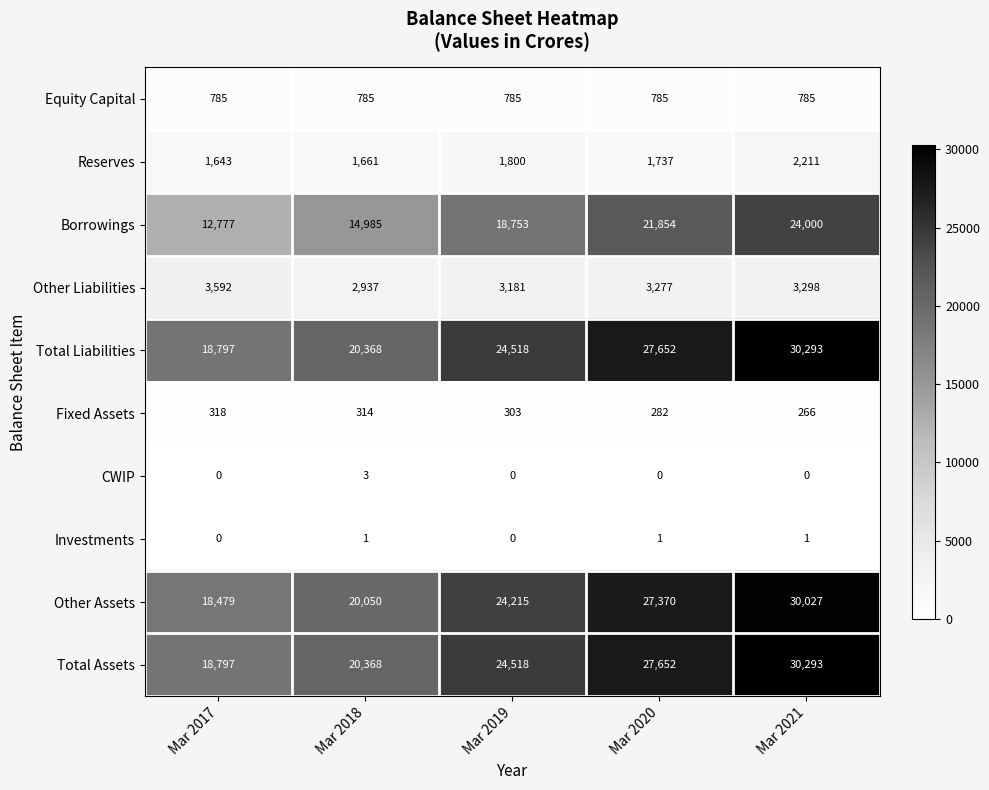

The value of CWIP at Mar 2021 is 0. True or false?

True